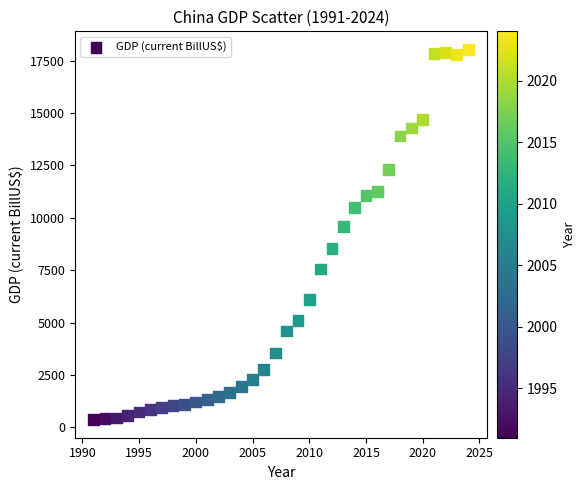

What Y value in the scatter plot is closest to 9197?

9570.5